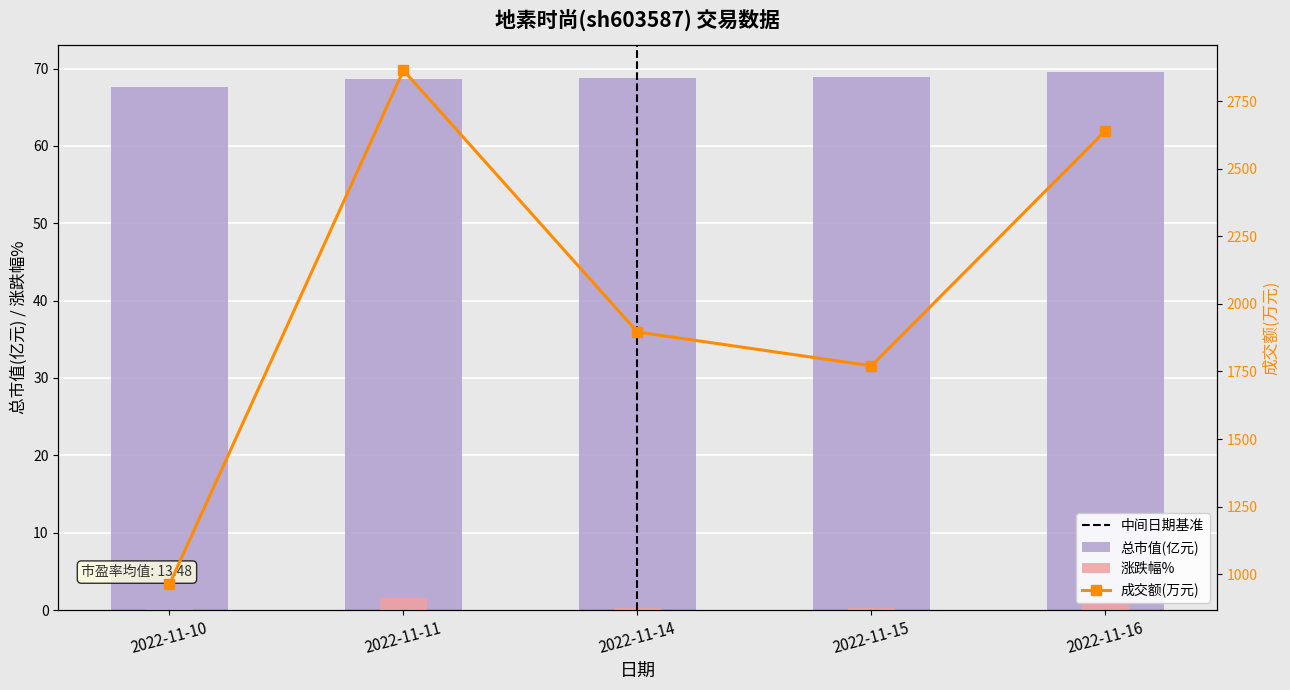

What is the value of the 总市值(亿元) bar at the 1st from the left?

67.6